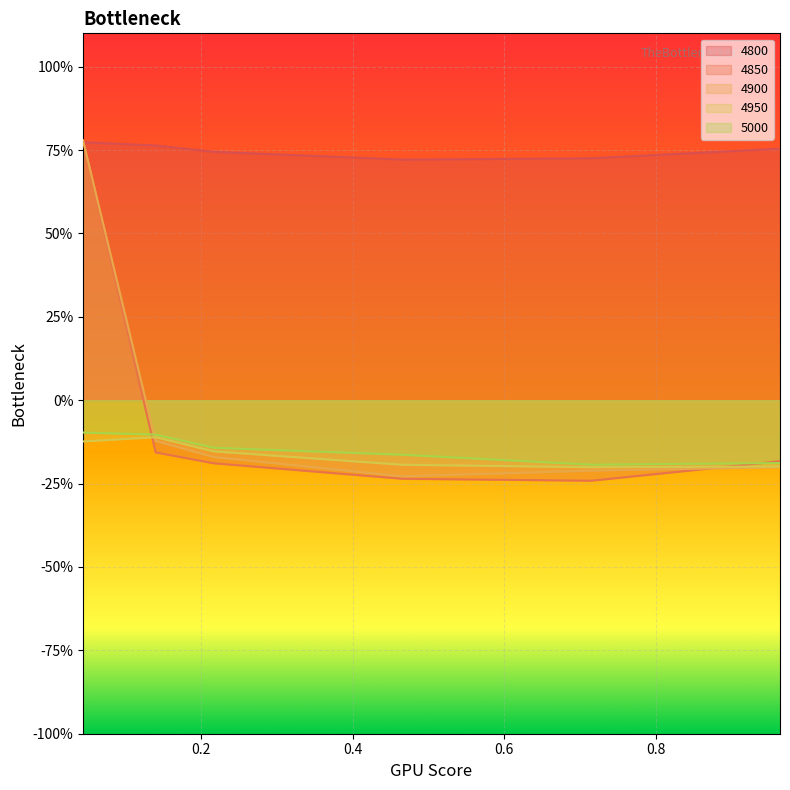

How many times do 4800 and 4850 cross each other?

1